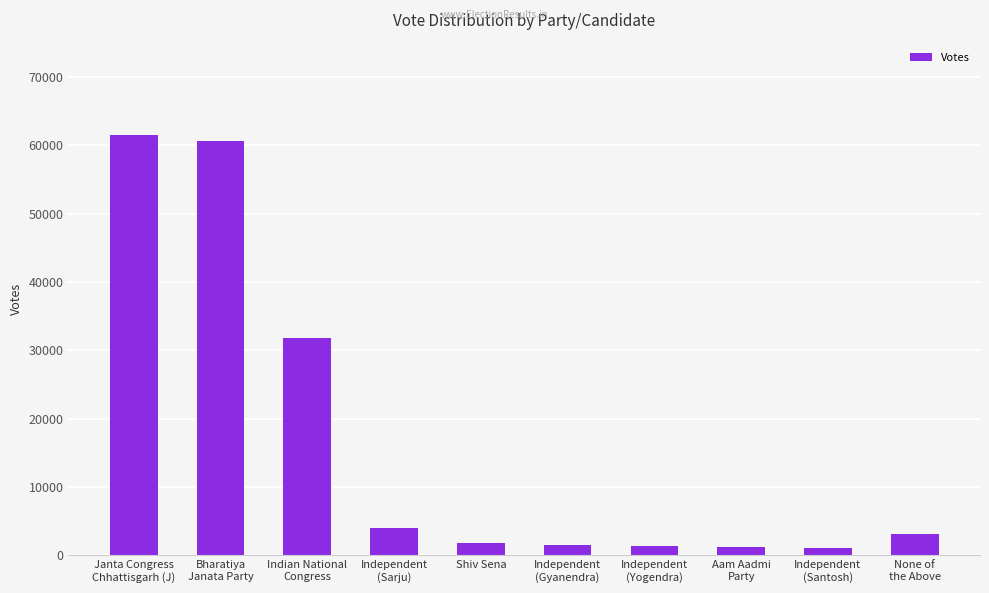

How many bars are there in total?

10